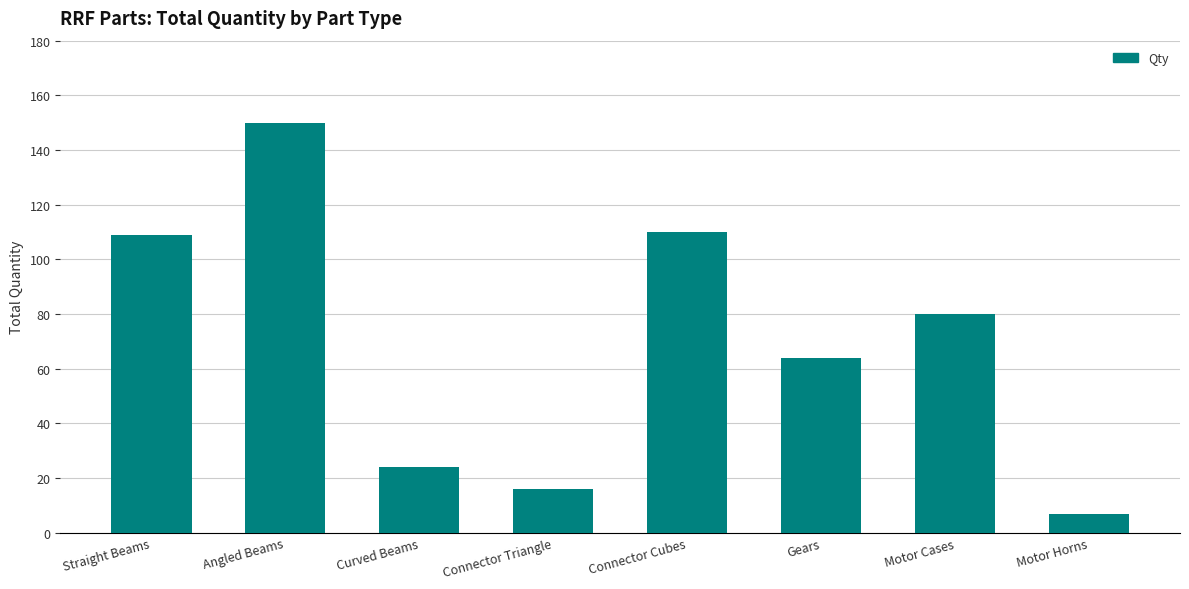

Reading right to left, extract all data points from this chart.

7	80	64	110	16	24	150	109